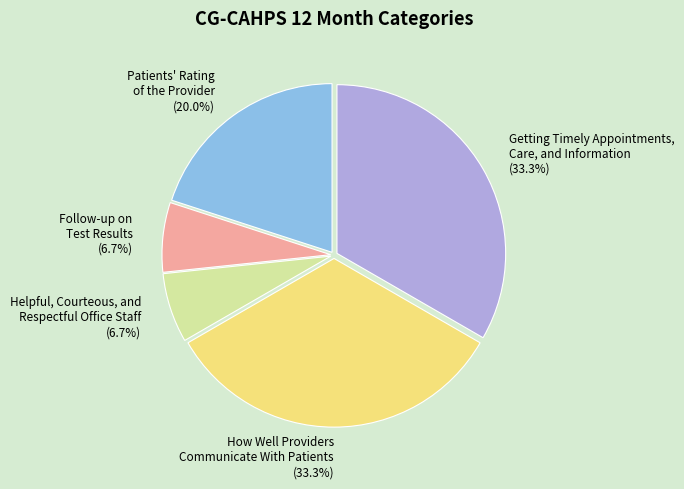

Is there any slice that represents more than half of the pie?

No